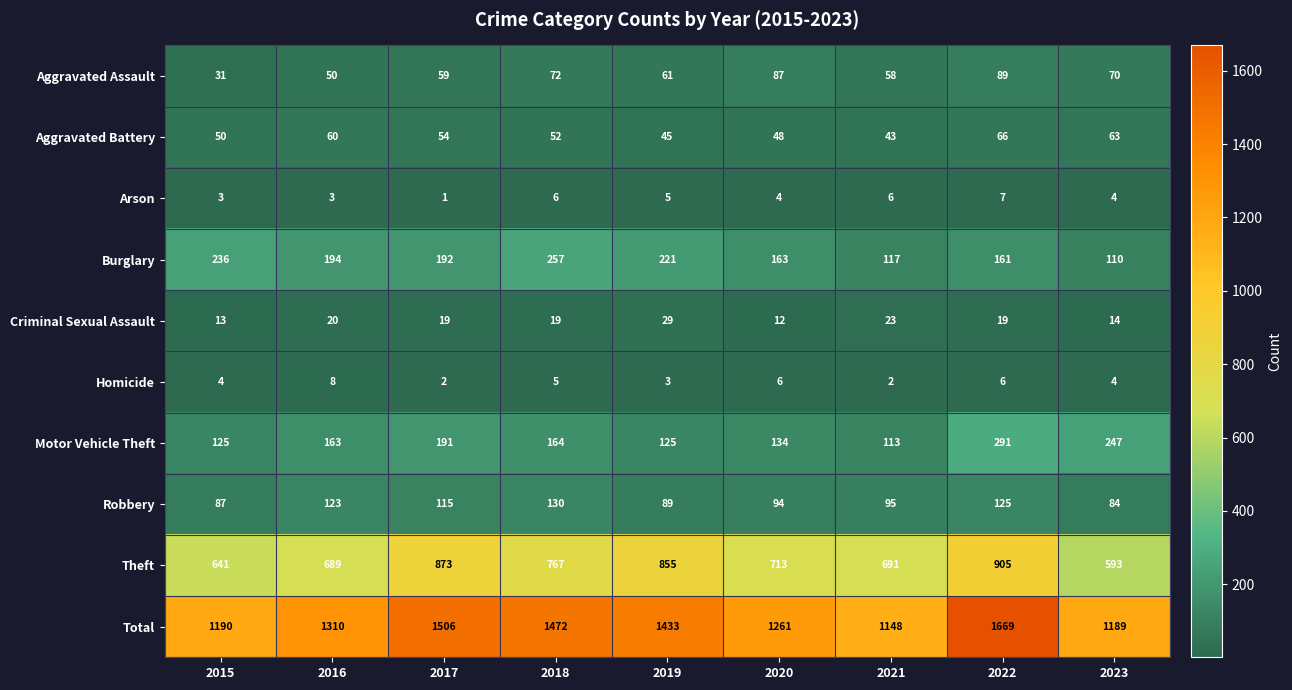

What is the average value of the Homicide series?

4